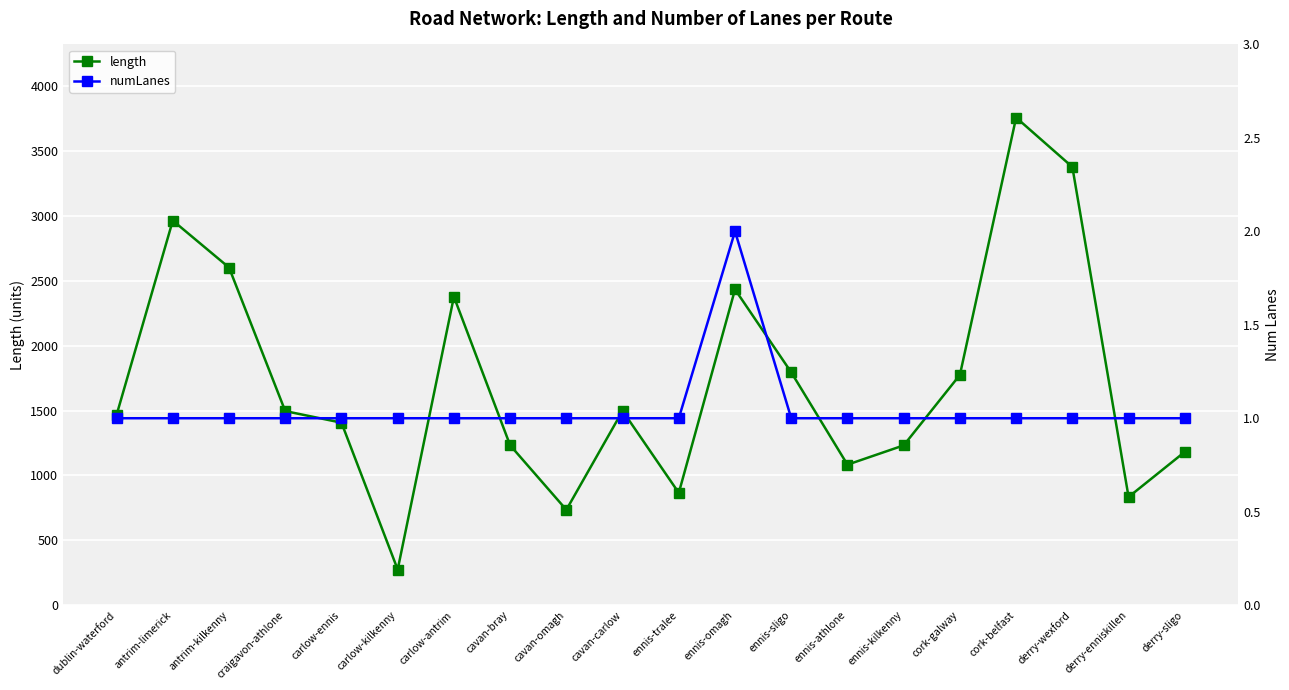

At which category is the sum across all series the highest?

cork-belfast